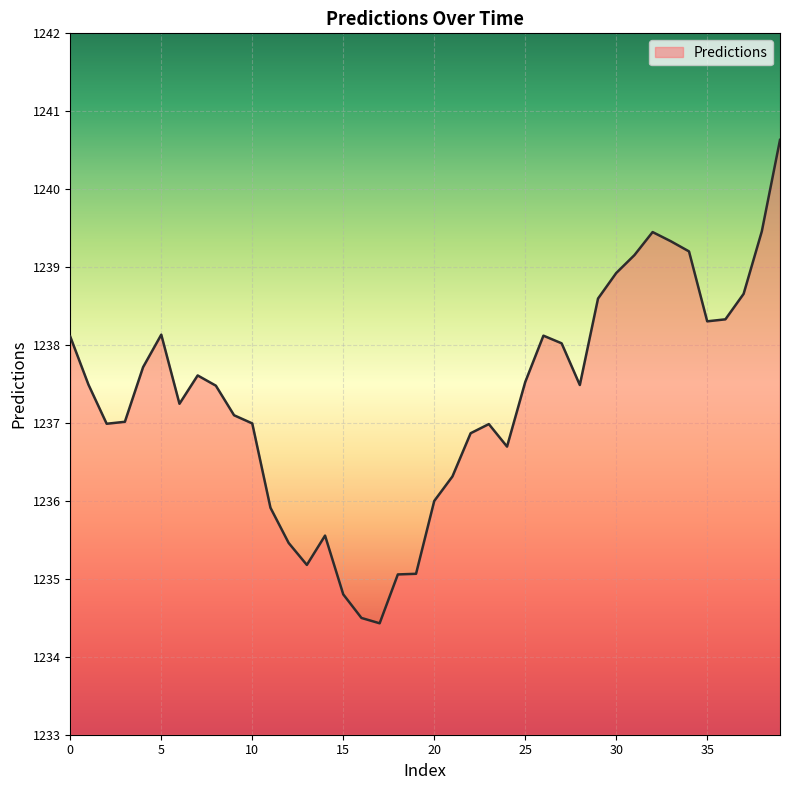

What is the maximum value shown in the chart?

1240.6